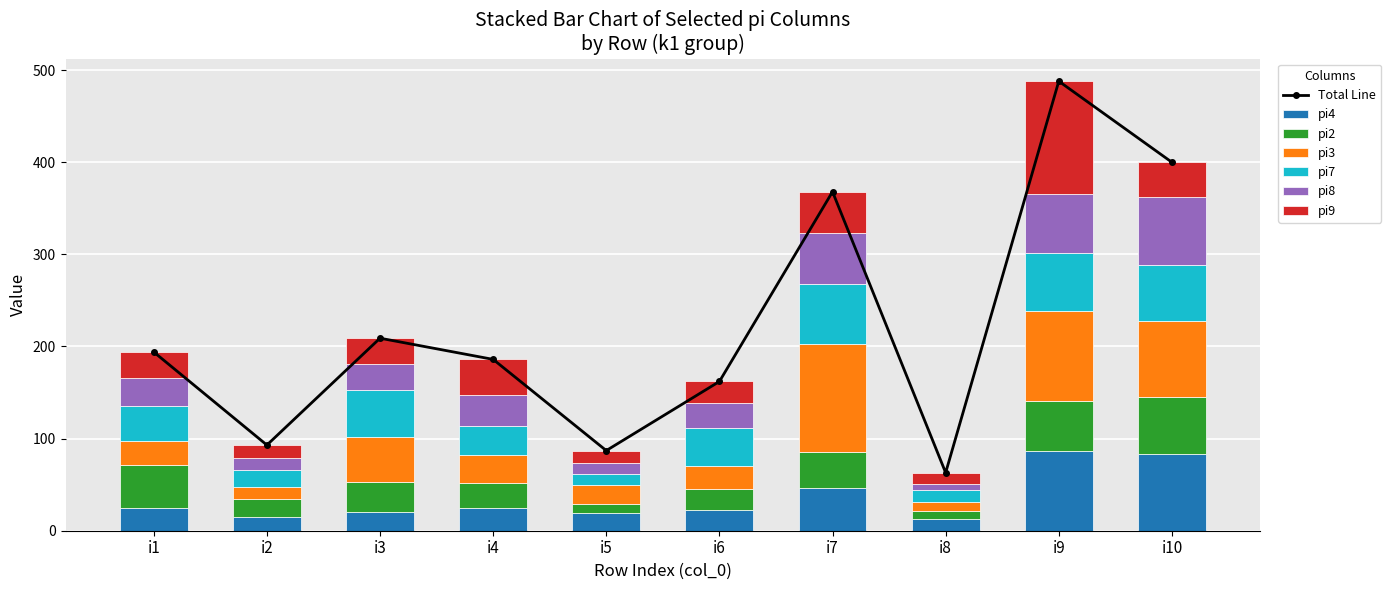

Reading right to left, list all the values displayed in this chart.

pi4: i10=83	i9=87	i8=13	i7=46	i6=23	i5=19	i4=25	i3=20	i2=15	i1=25
pi2: i10=62	i9=54	i8=8	i7=40	i6=22	i5=10	i4=27	i3=33	i2=19	i1=46
pi3: i10=83	i9=97	i8=10	i7=117	i6=25	i5=21	i4=30	i3=49	i2=13	i1=26
pi7: i10=60	i9=64	i8=13	i7=65	i6=41	i5=12	i4=32	i3=51	i2=19	i1=38
pi8: i10=74	i9=63	i8=7	i7=55	i6=28	i5=12	i4=33	i3=28	i2=13	i1=31
pi9: i10=38	i9=123	i8=12	i7=45	i6=23	i5=13	i4=39	i3=28	i2=14	i1=28